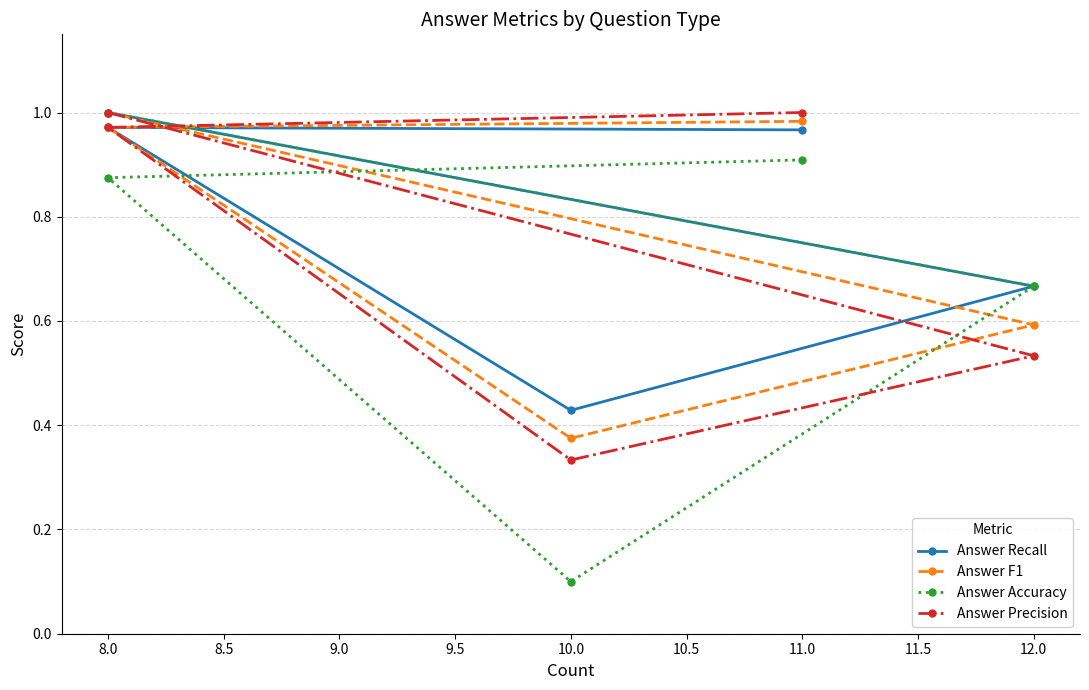

The value of Answer Precision at 11.0 is 1.0. True or false?

True